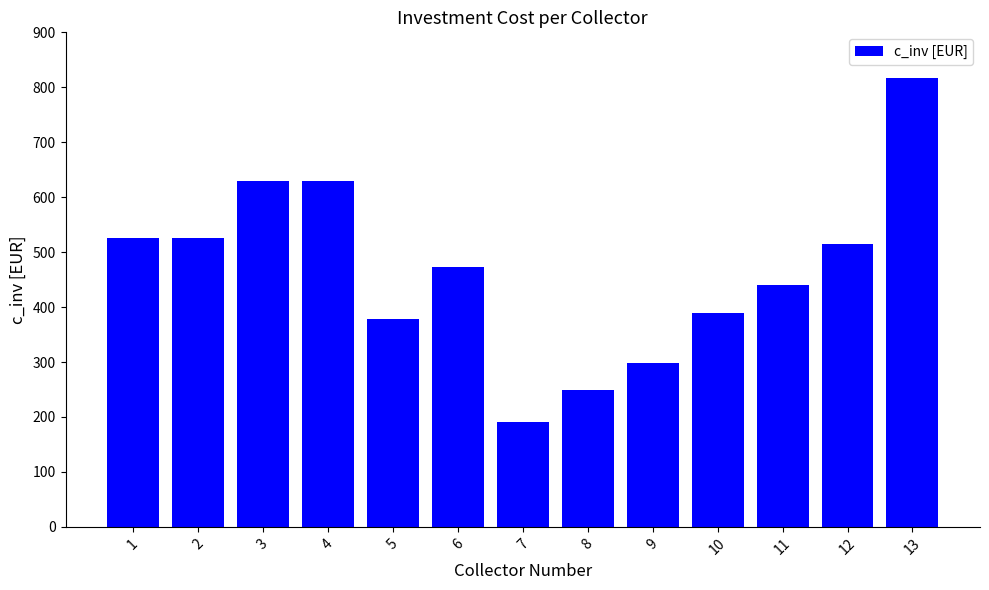

What is the difference between the second highest and second lowest values?

381.0